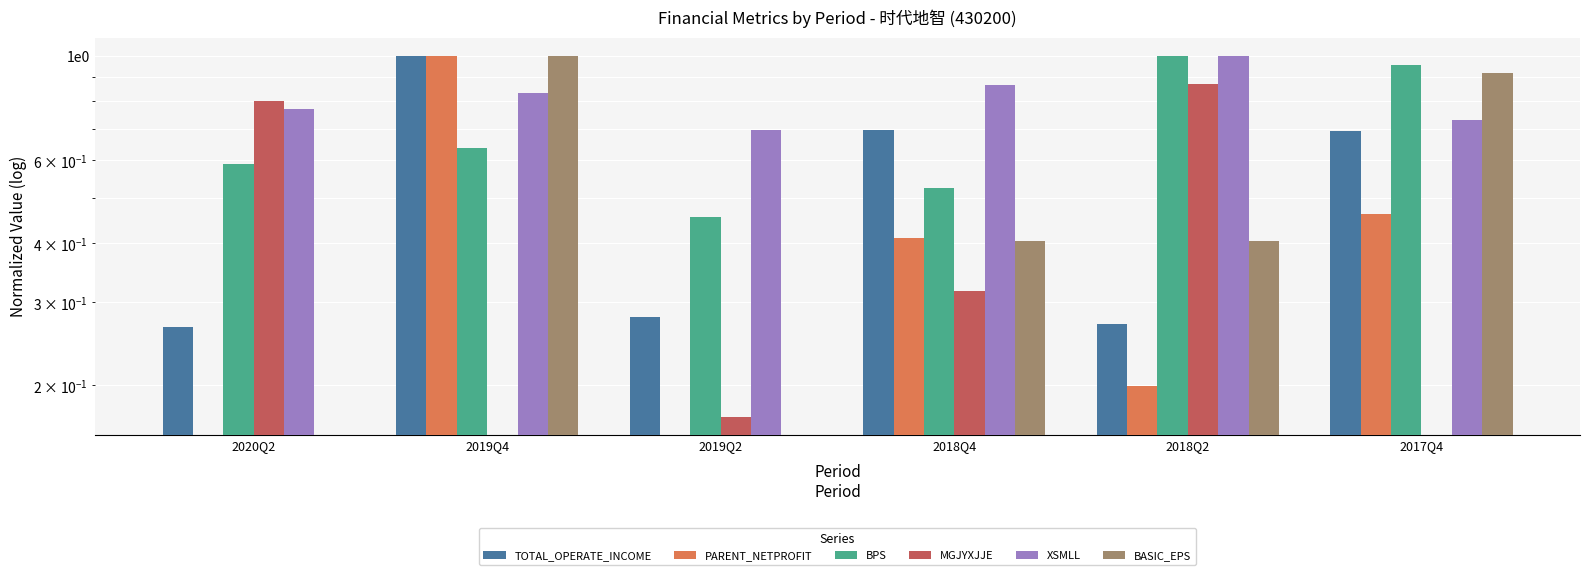

Are the bars grouped side by side (vs. stacked)?

Yes